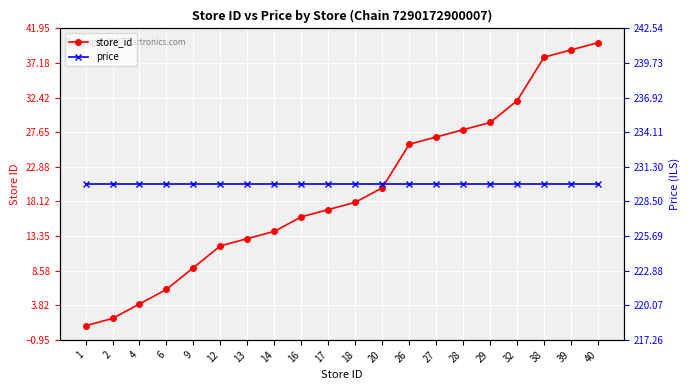

True or false: price and store_id intersect in this chart.

False